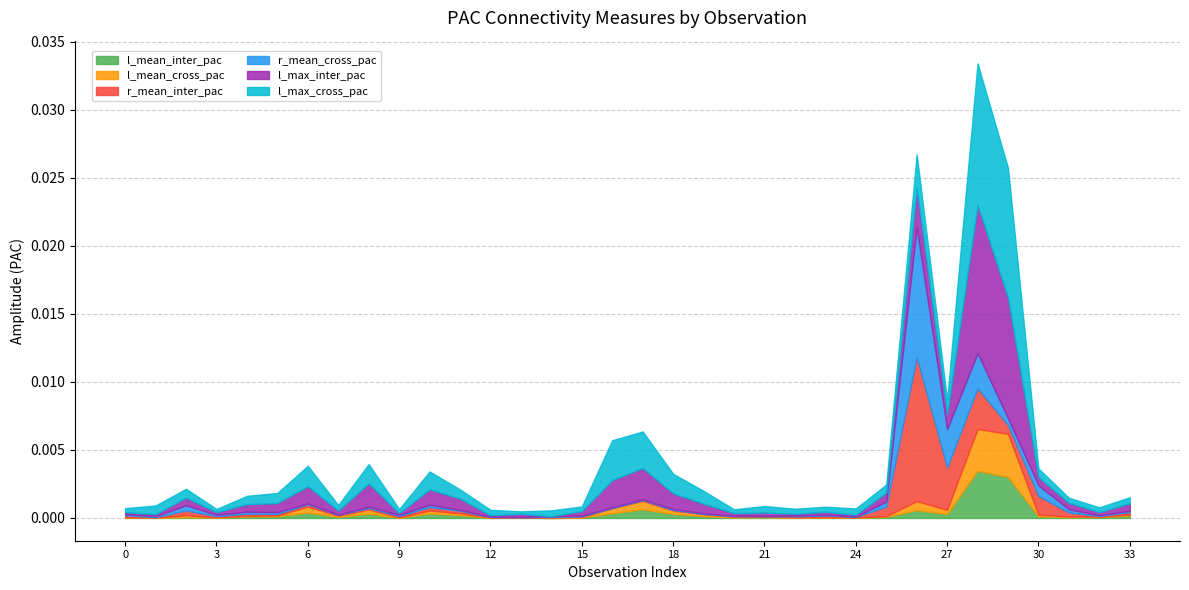

Is the value of r_mean_cross_pac at 10 greater than the value of l_max_inter_pac at 12?

Yes